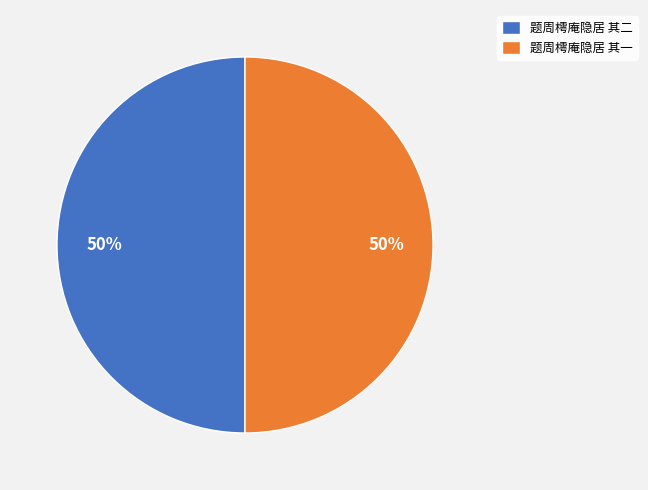

To the nearest percent, what is the average slice percentage?

50%